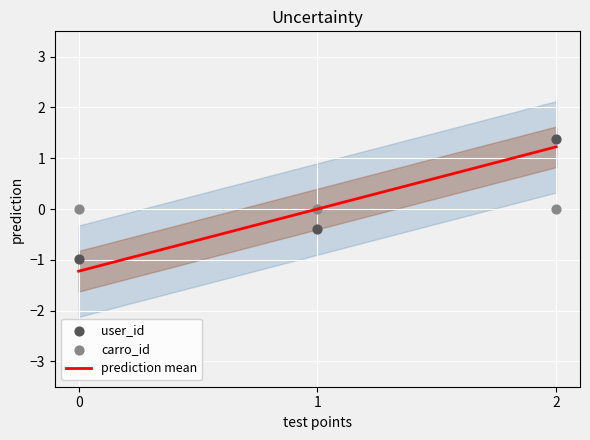

Which series has the largest total across all categories?

prediction mean